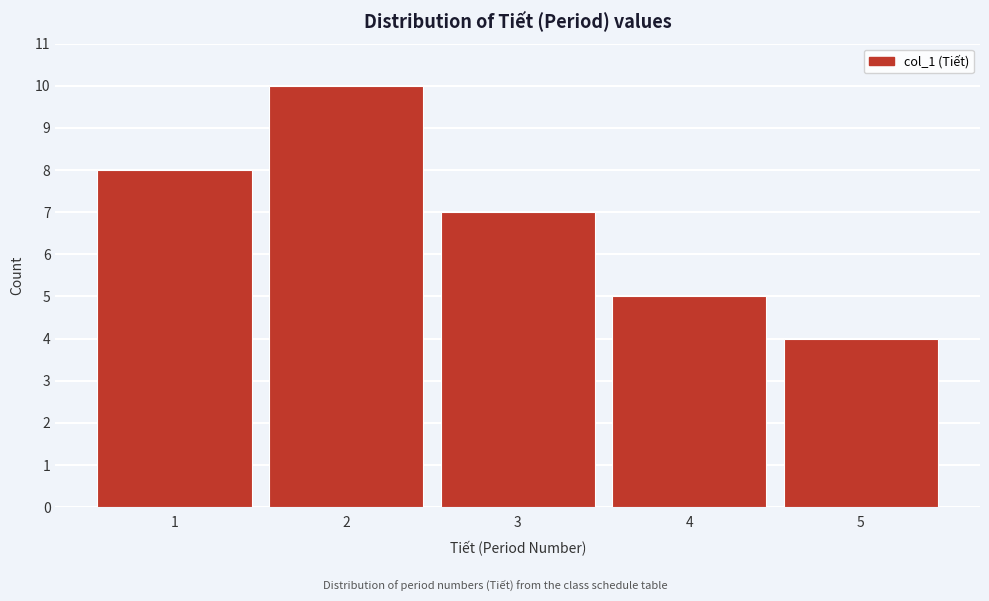

Reading left to right, what are all the values shown in this chart?

1=8	2=10	3=7	4=5	5=4